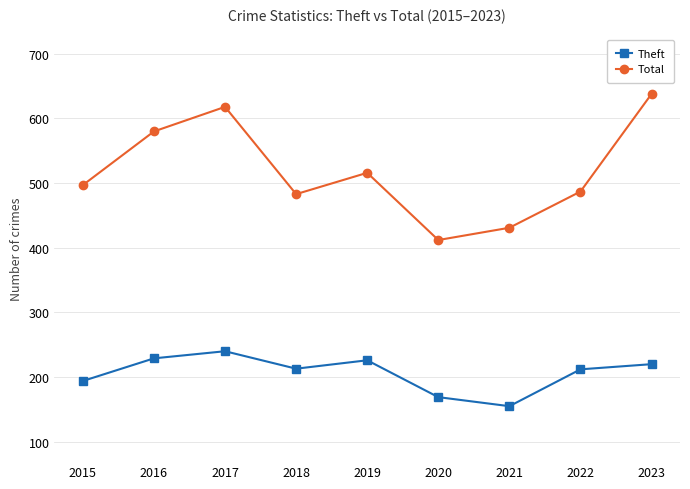

What is the sum of the Total values at 2017 and 2023?

1256